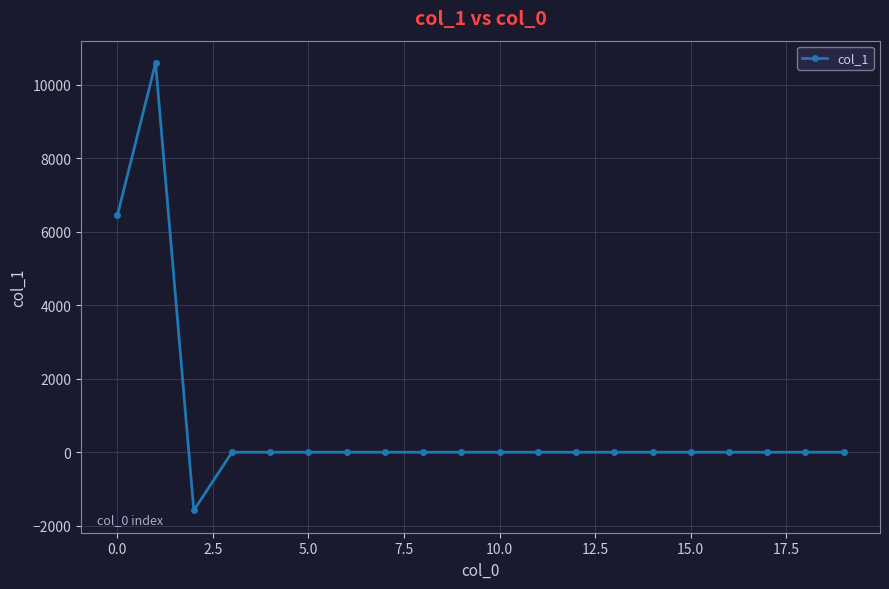

What is the maximum value shown in the chart?

10596.7